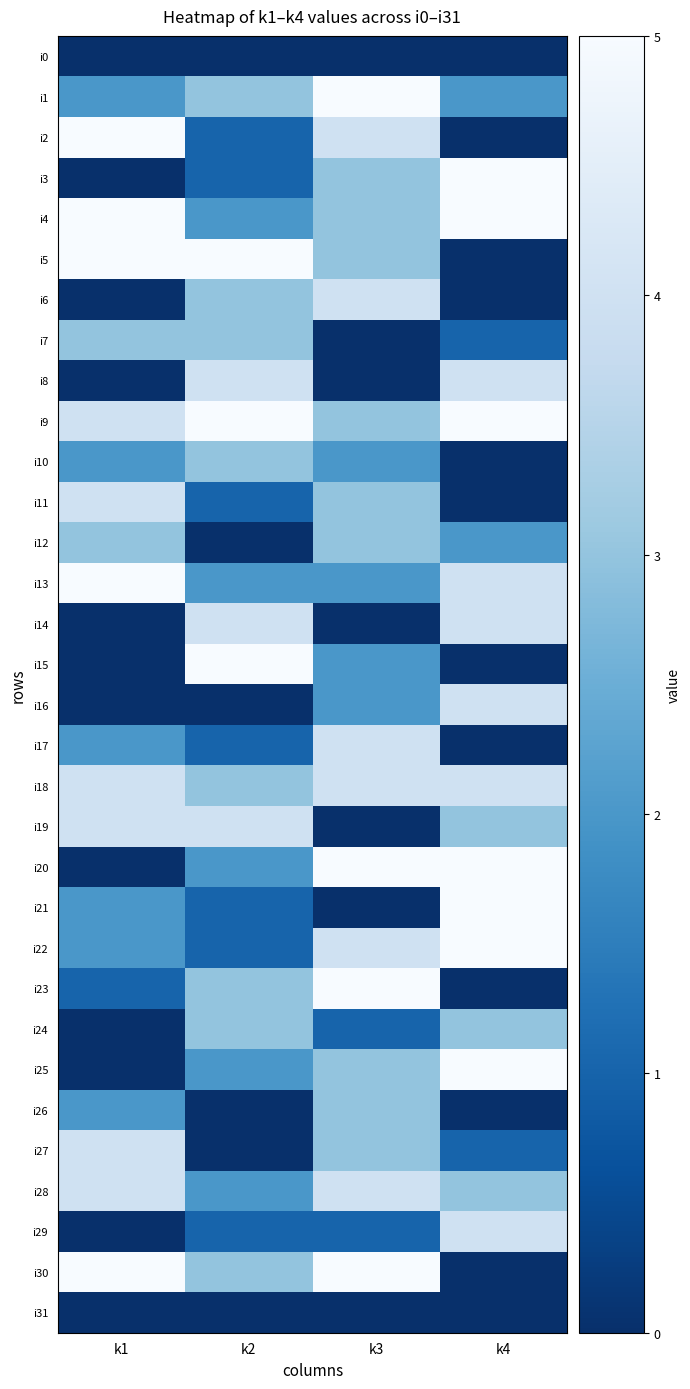

How many data points does each series have?

4